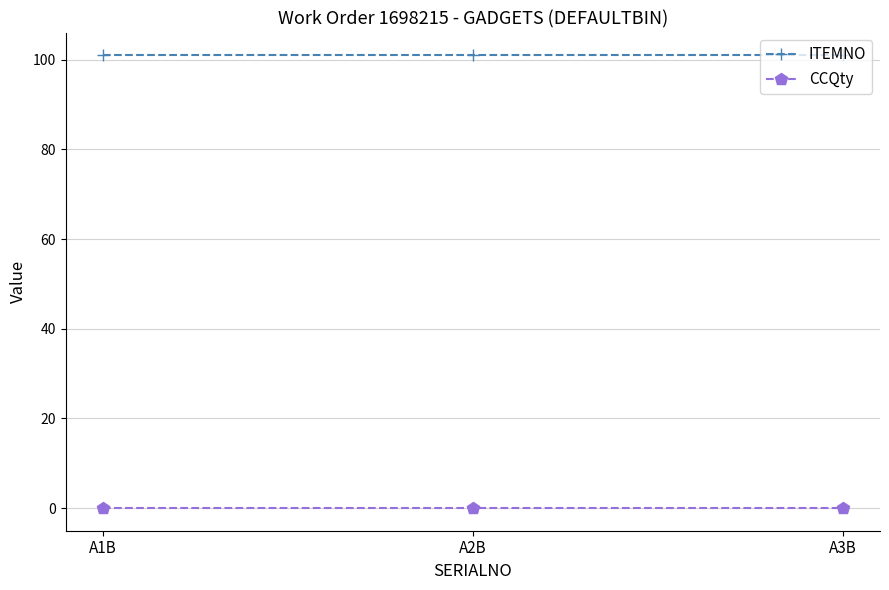

What position from the right is A1B?

3